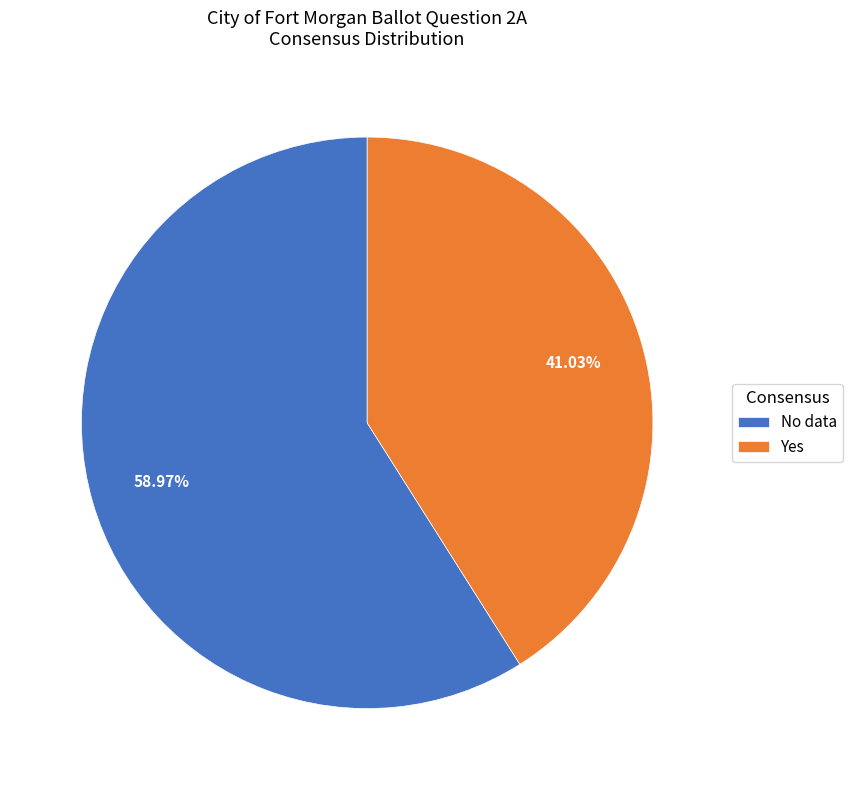

True or false: Yes accounts for 63% of the total.

False